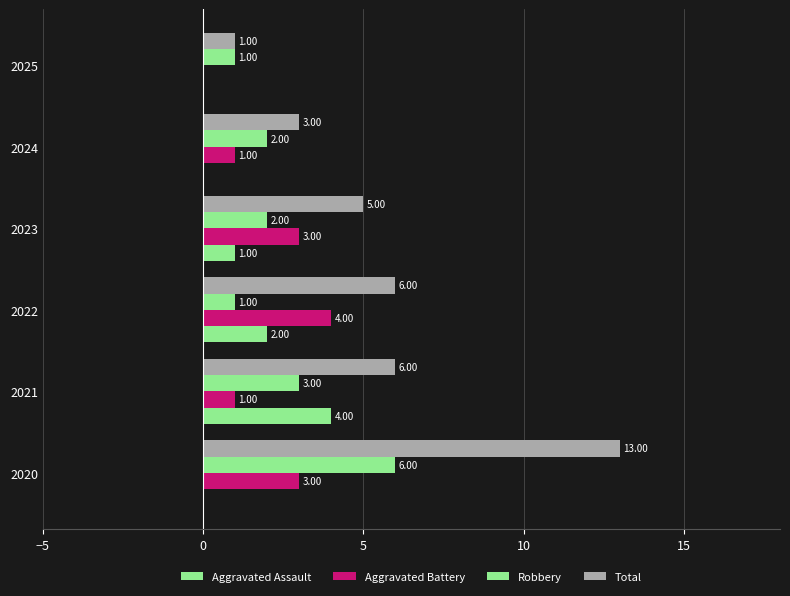

What is the value of the Aggravated Assault bar at the 2nd from the left?

4